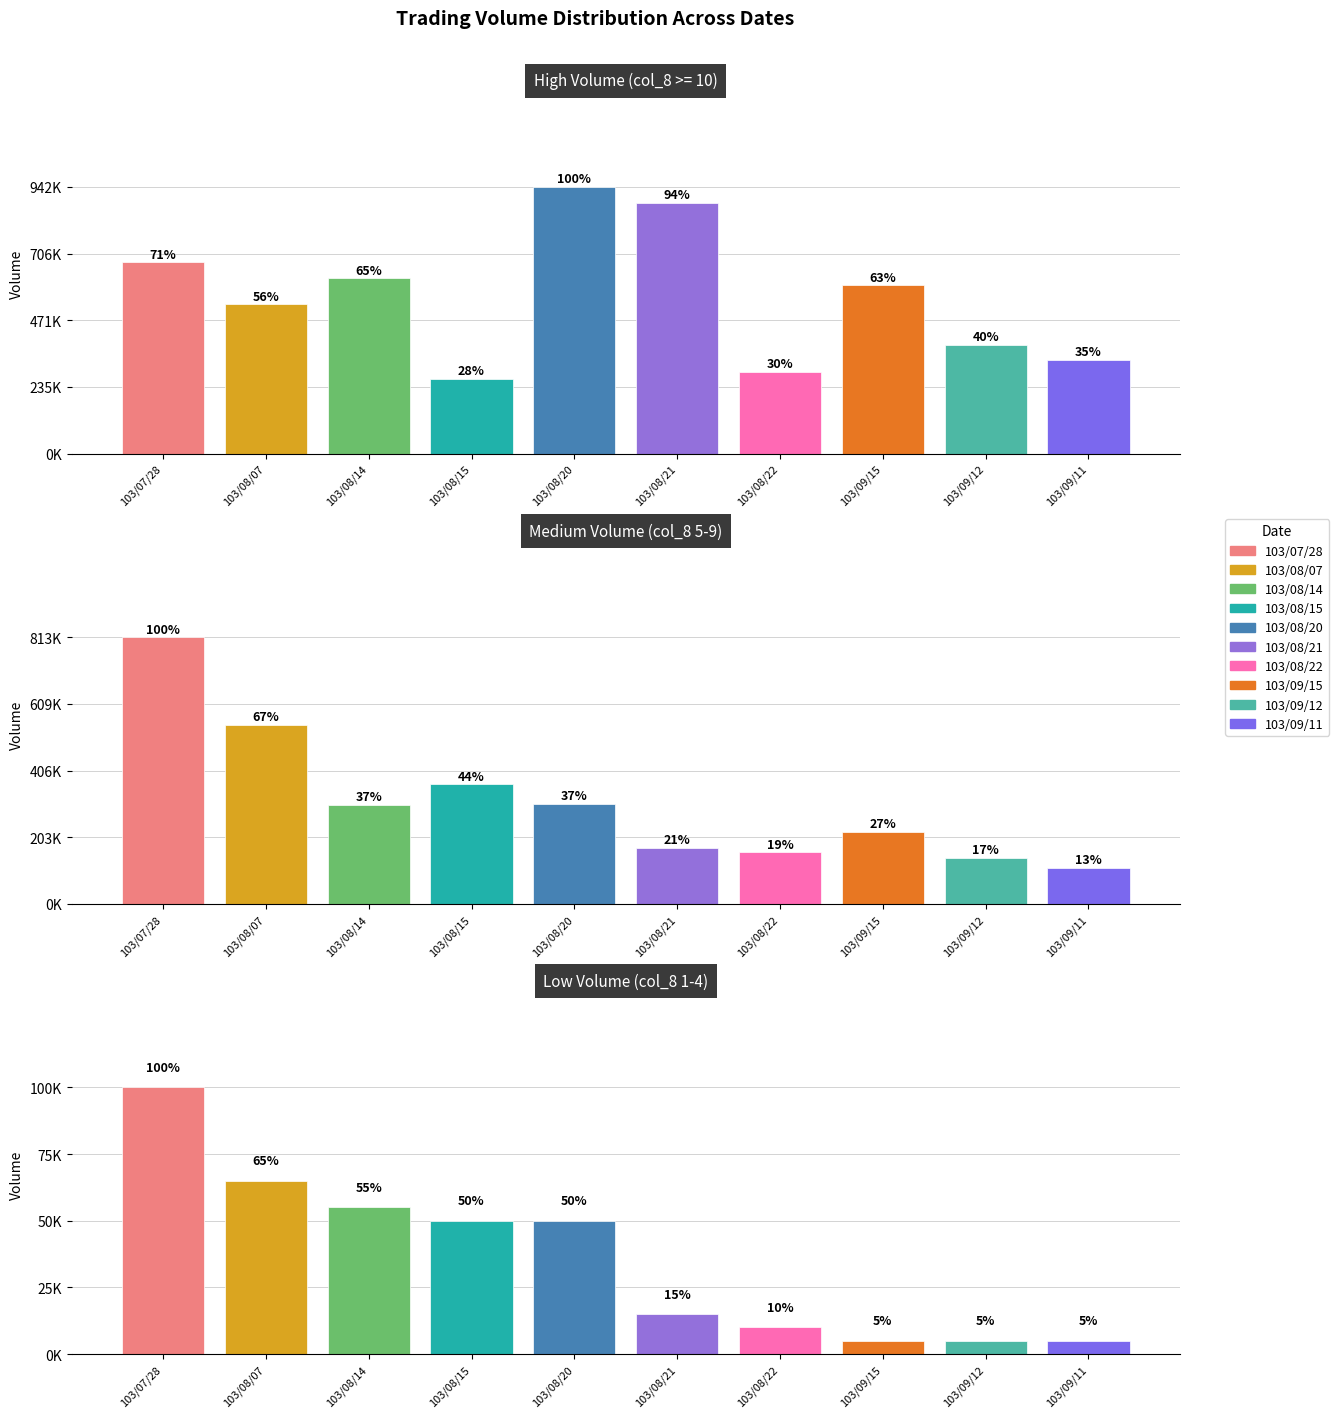

Is it true that Medium Volume (col_8 5-9) equals 364000 at 103/08/15?

True